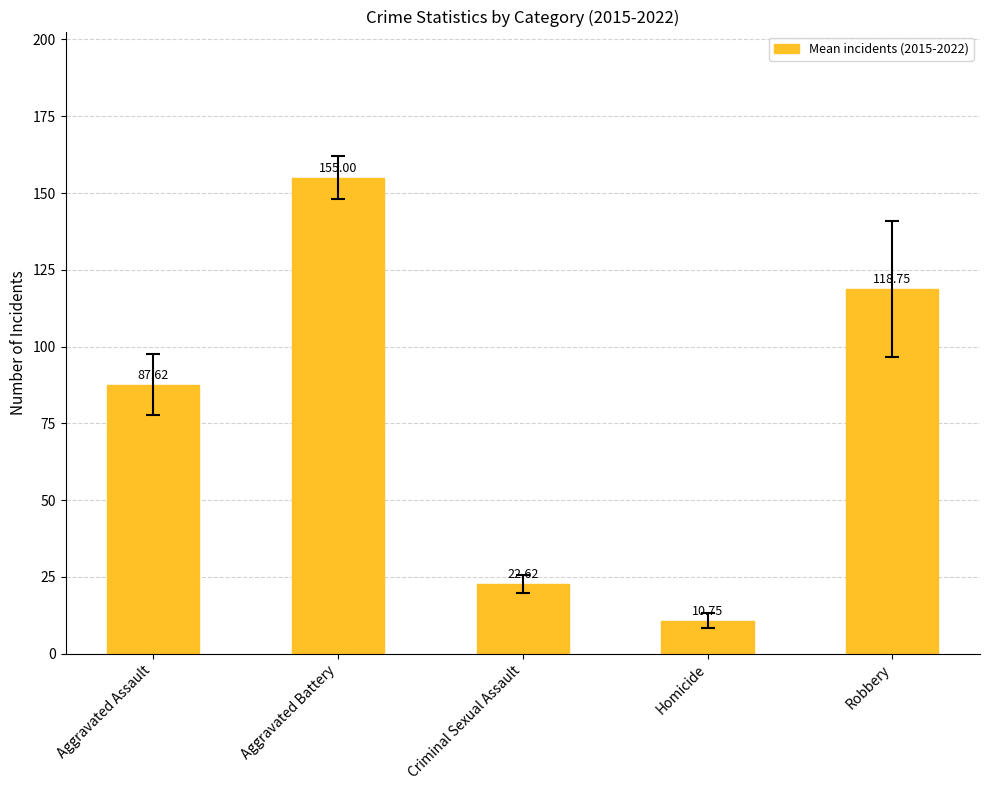

The chart shows a value of 22.6 at Criminal Sexual Assault. True or false?

True